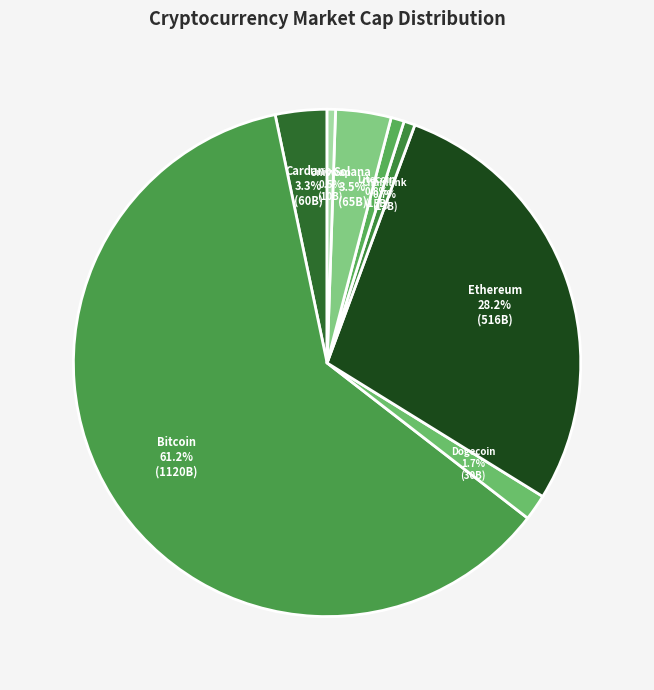

How many segments does this pie chart have?

8